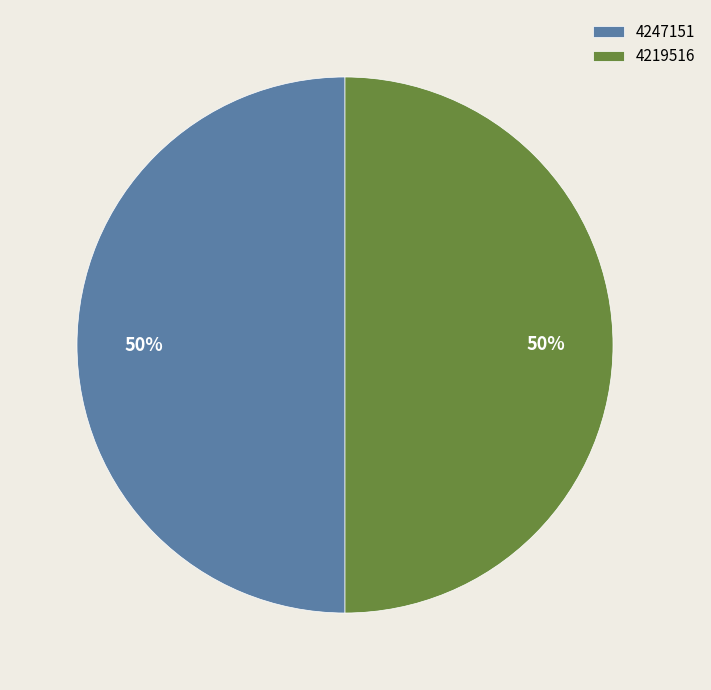

Count the number of slices in the pie.

2